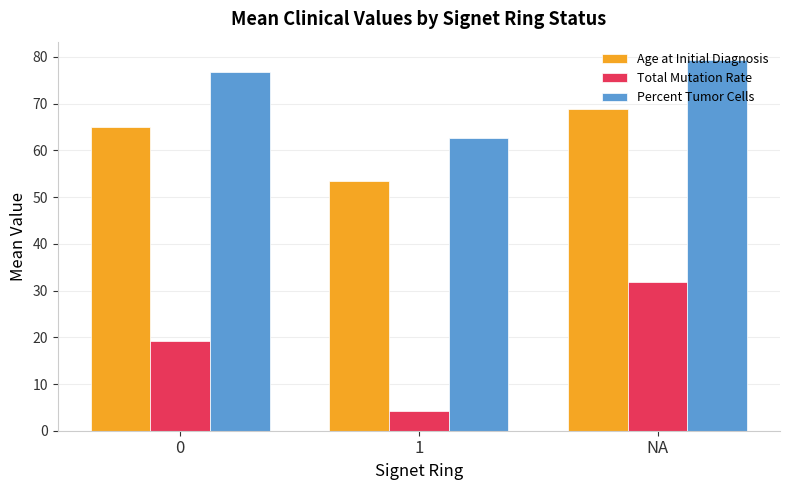

Reading right to left, list all the values displayed in this chart.

Age at Initial Diagnosis: NA=68.8	1=53.5	0=65.1
Total Mutation Rate: NA=31.8	1=4.1	0=19.1
Percent Tumor Cells: NA=79.3	1=62.7	0=76.8